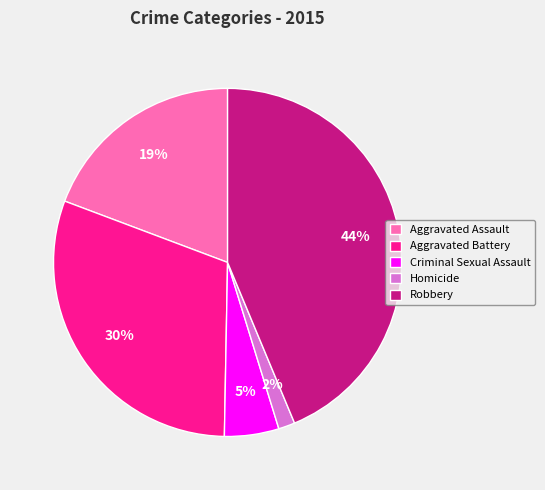

Does Criminal Sexual Assault represent more than half of the total?

No